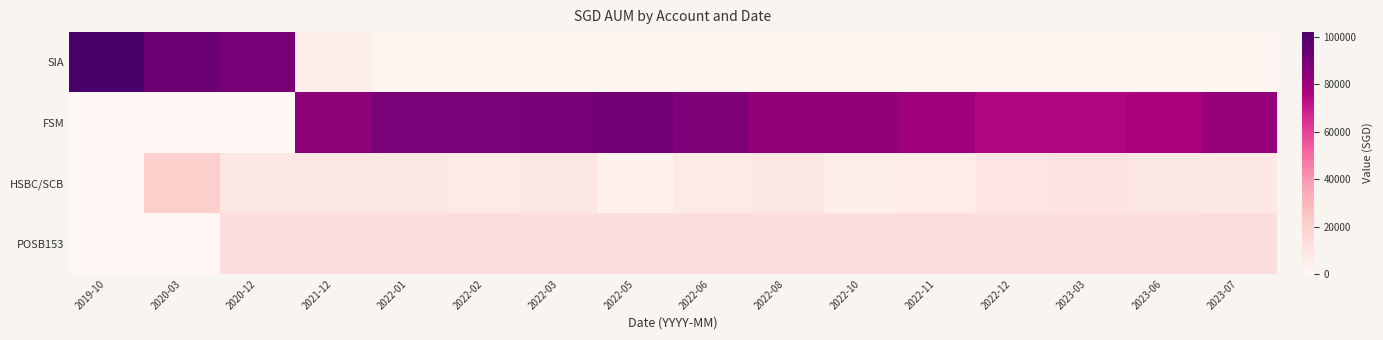

Rank the series at 2022-06 from lowest to highest value.

SIA, HSBC/SCB, POSB153, FSM